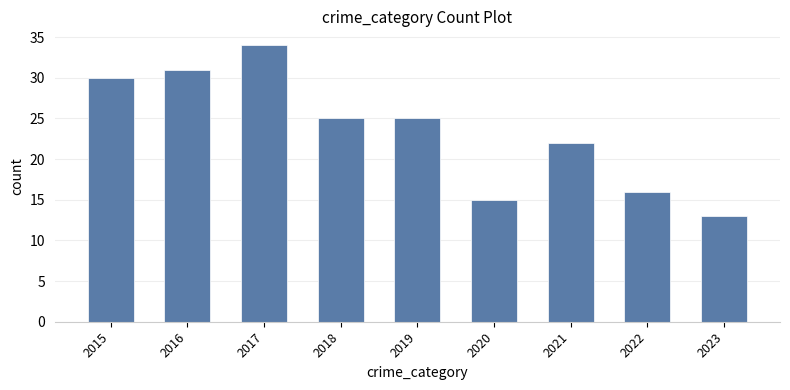

Is it true that the value at 2016 is 48?

False